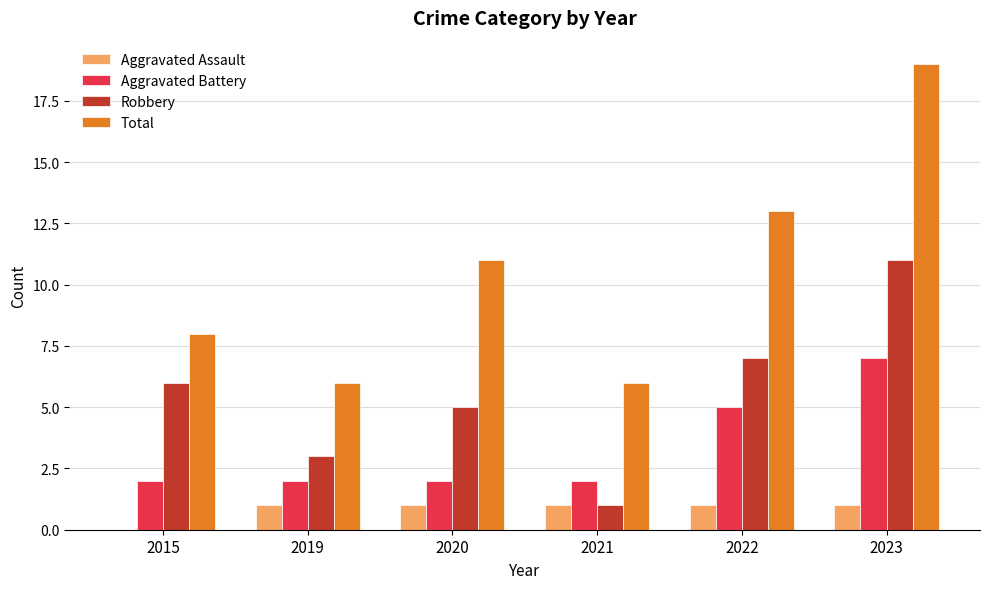

Is it true that Robbery equals 3 at 2019?

True